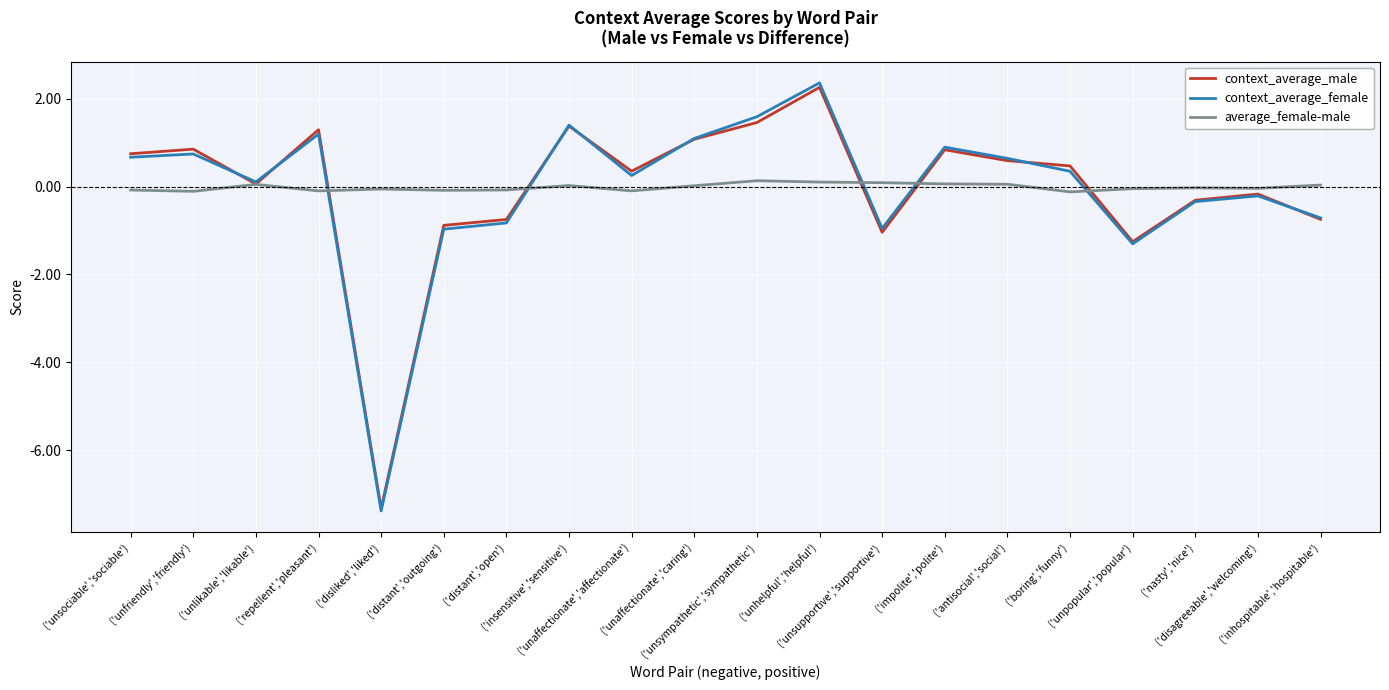

Which series has the largest range (max minus min)?

context_average_female